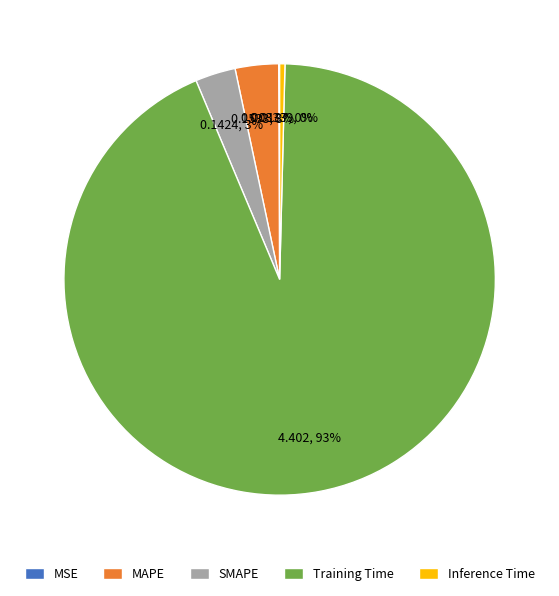

Which slice represents more than half of the pie?

Training Time